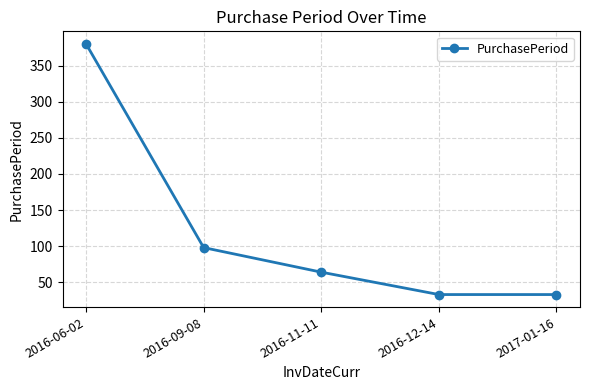

What position from the left is 2016-06-02?

1